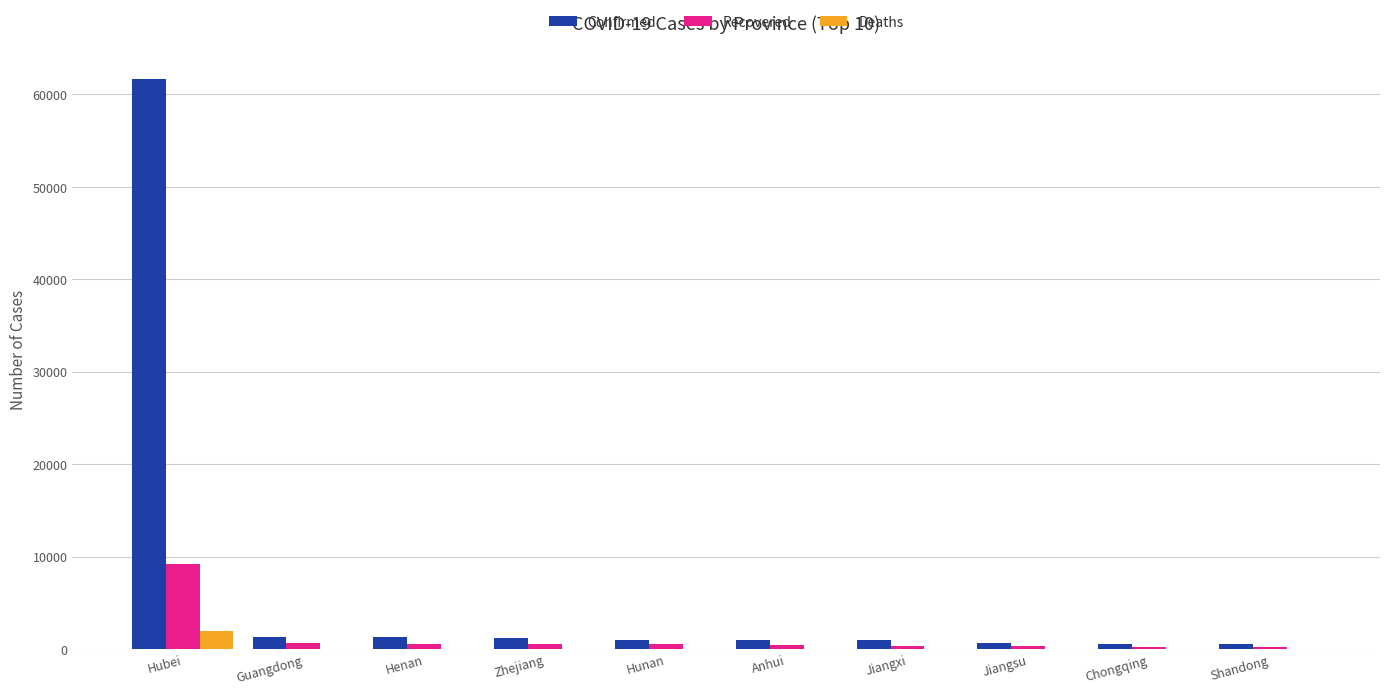

What are all the series names shown in the legend?

Confirmed, Recovered, Deaths